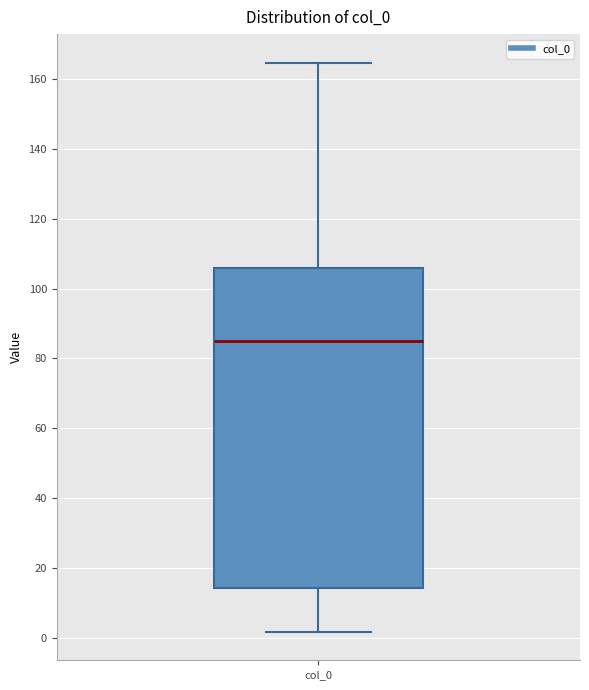

Where does the median line of the box for col_0 sit on the y-axis? The values are not printed on the chart, so give them approximately, as read against the axis.

86